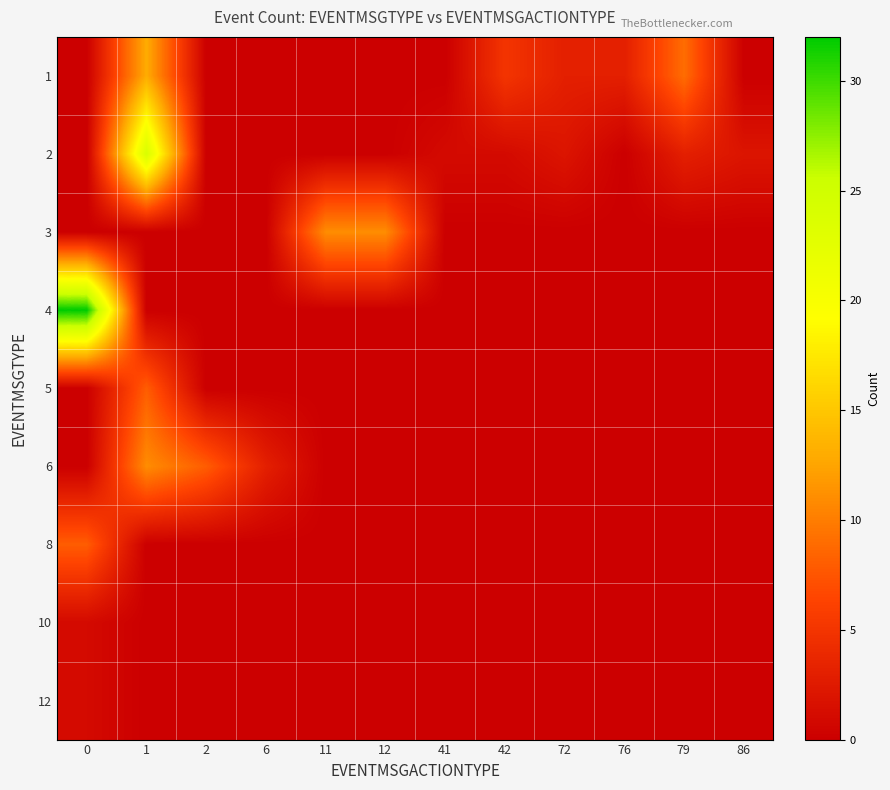

Between 11 and 2, which is larger?

11